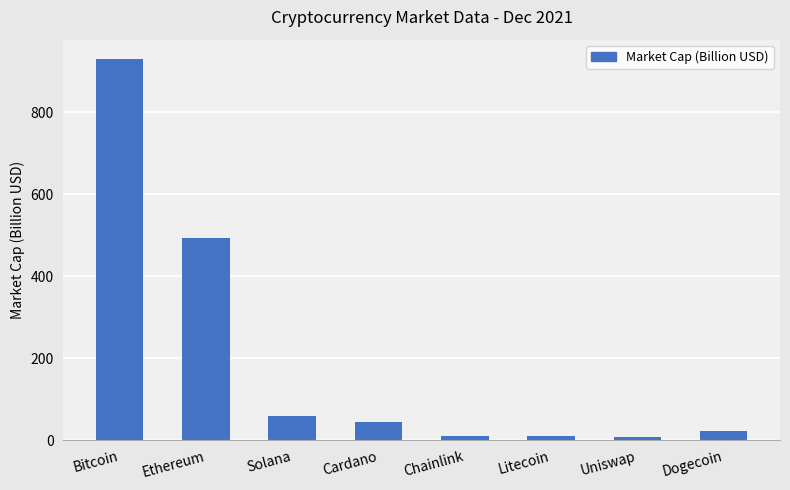

What is the minimum value shown in the chart?

7.7